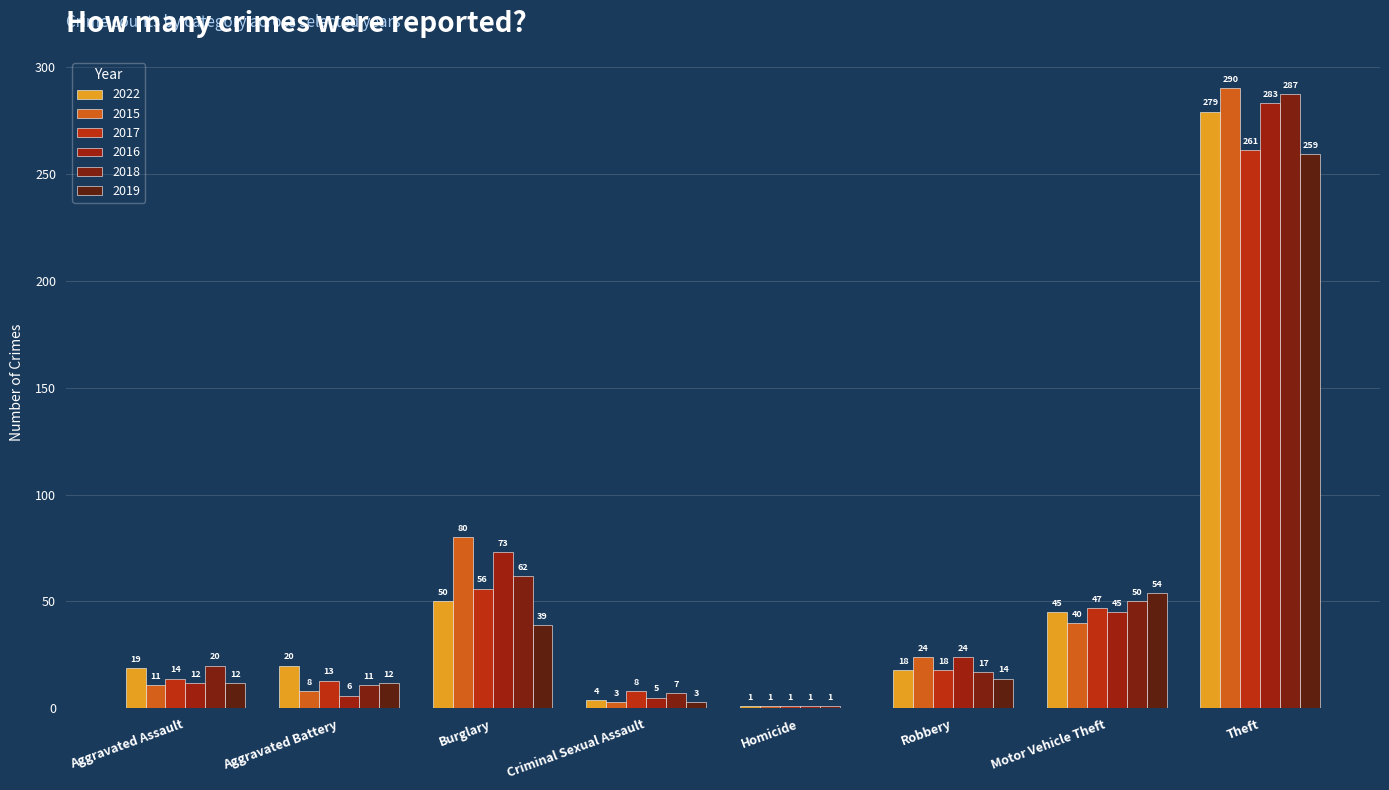

Is it true that 2019 equals 14 at Robbery?

True